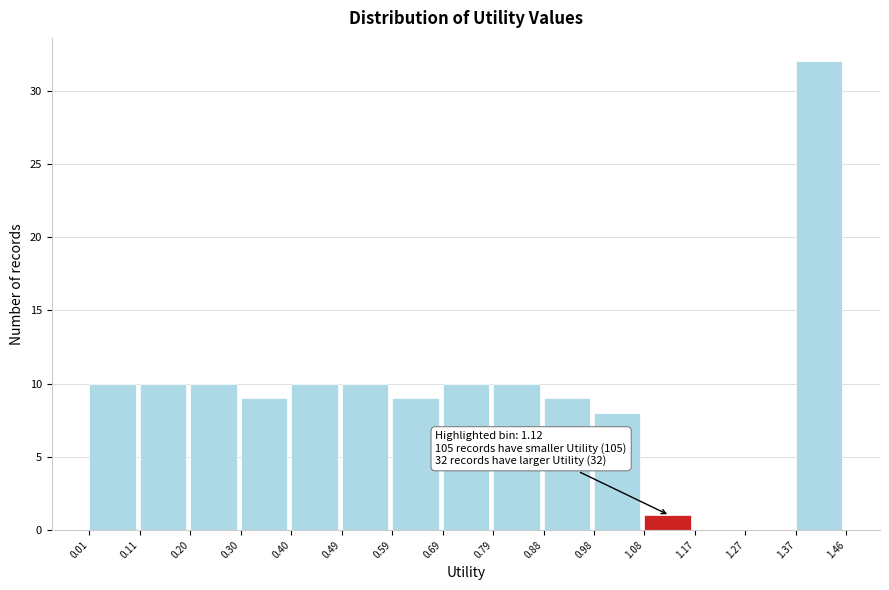

Over which range of the x-axis is the bar tallest?

1.37 to 1.46